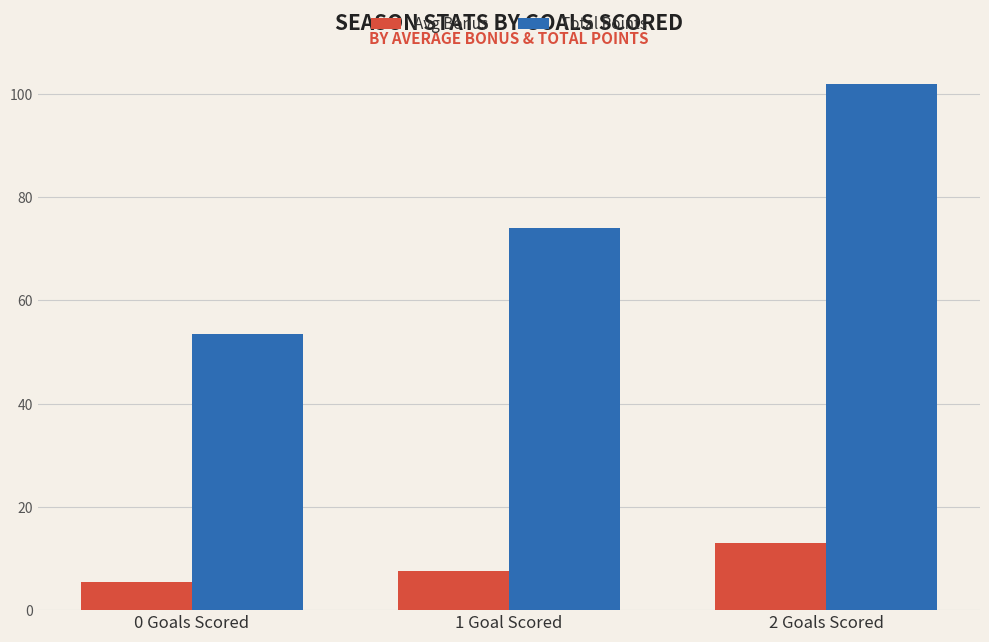

Reading right to left, transcribe all the data shown in this chart.

Avg Bonus: 2 Goals Scored=13.0	1 Goal Scored=7.7	0 Goals Scored=5.4
Total Points: 2 Goals Scored=102.0	1 Goal Scored=74.0	0 Goals Scored=53.4